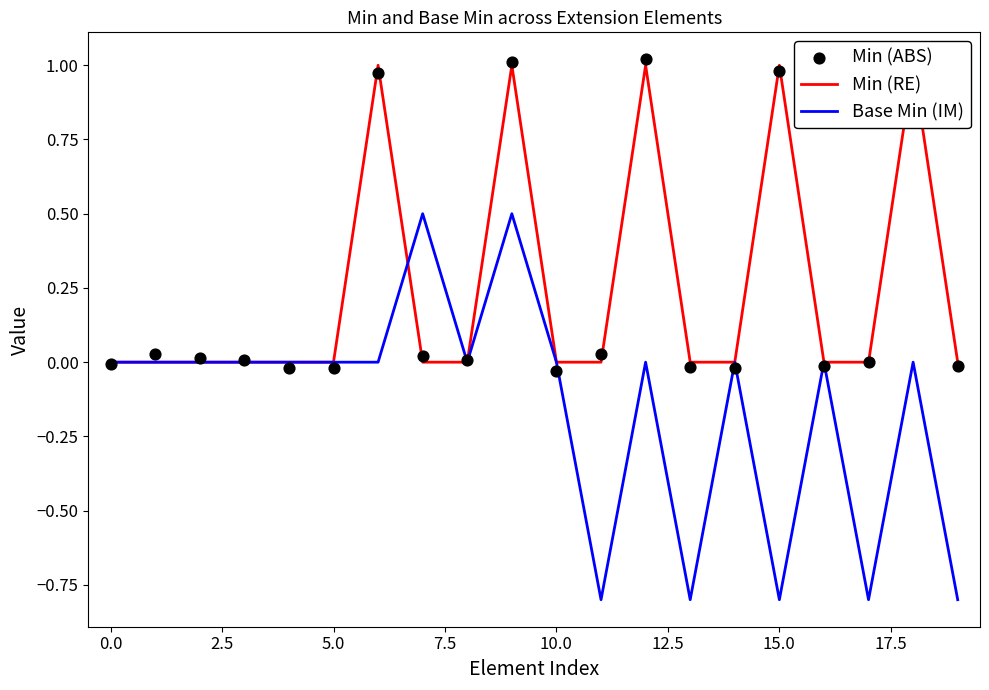

True or false: Base Min (IM) has a value of -0.8 at 15.0.

True